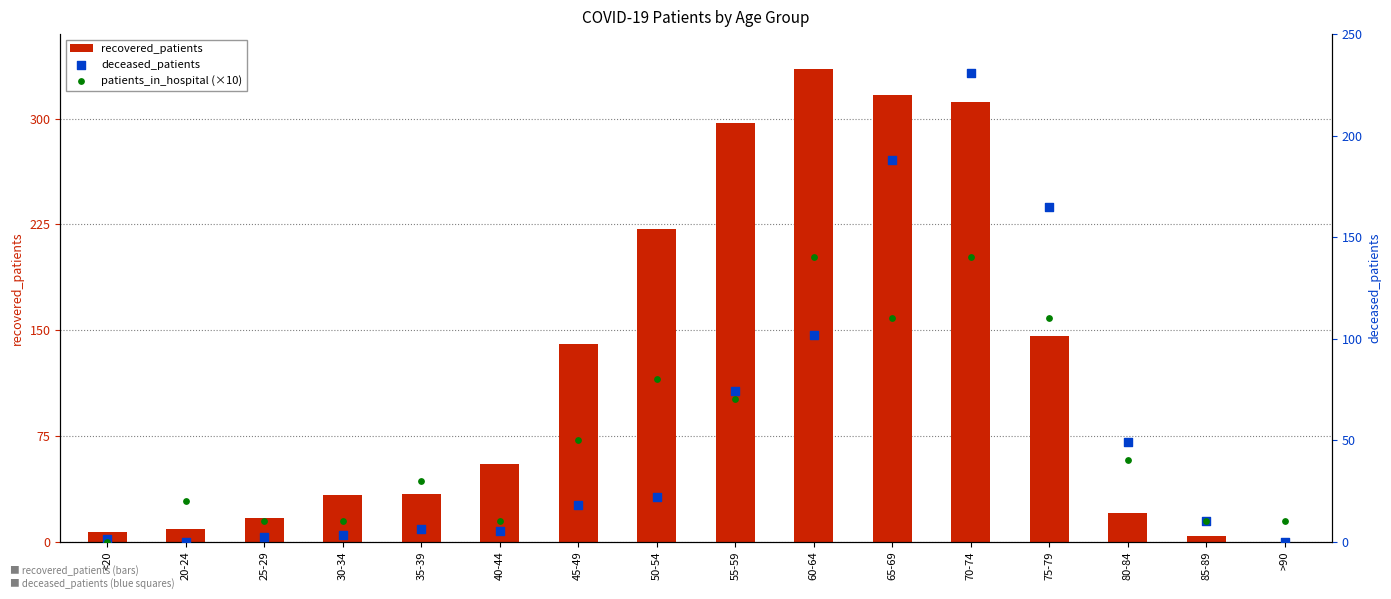

Which series has the widest spread of Y values?

recovered_patients